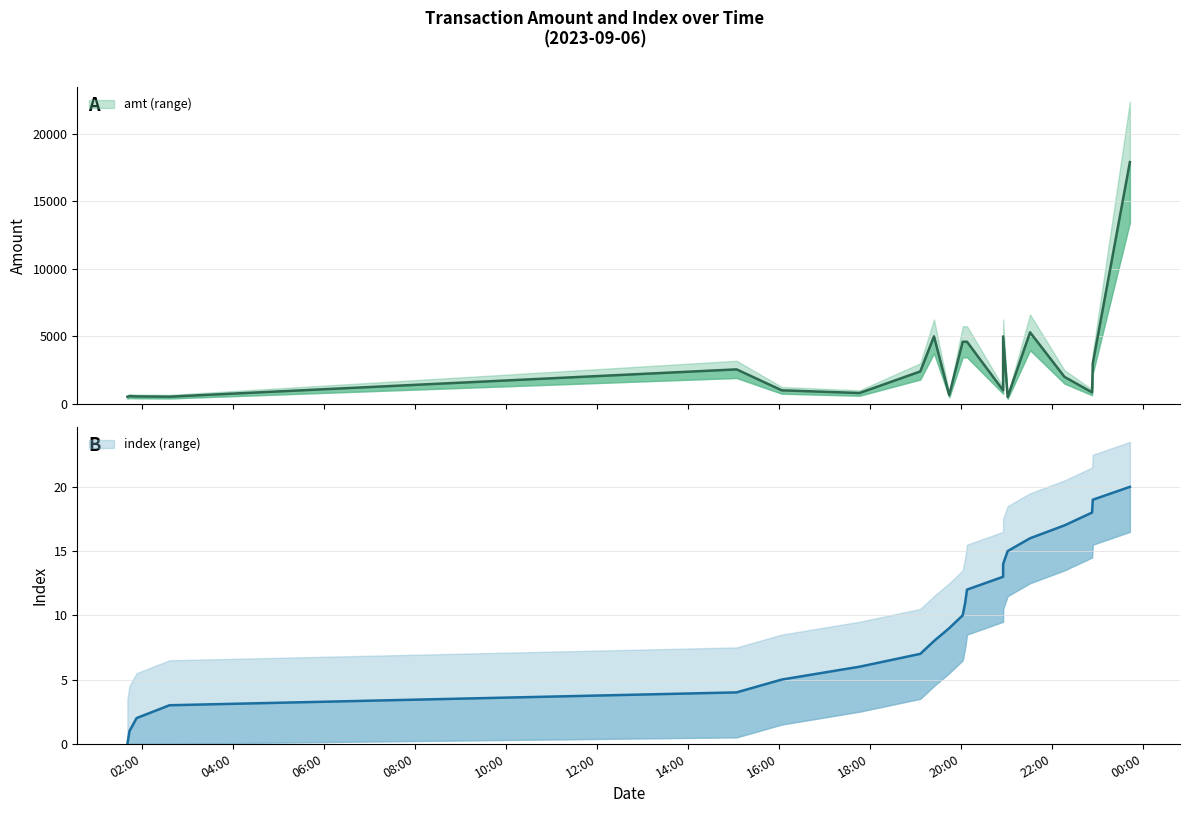

Rank the series at 2023-09-06 20:55:43 from highest to lowest value.

amt, index